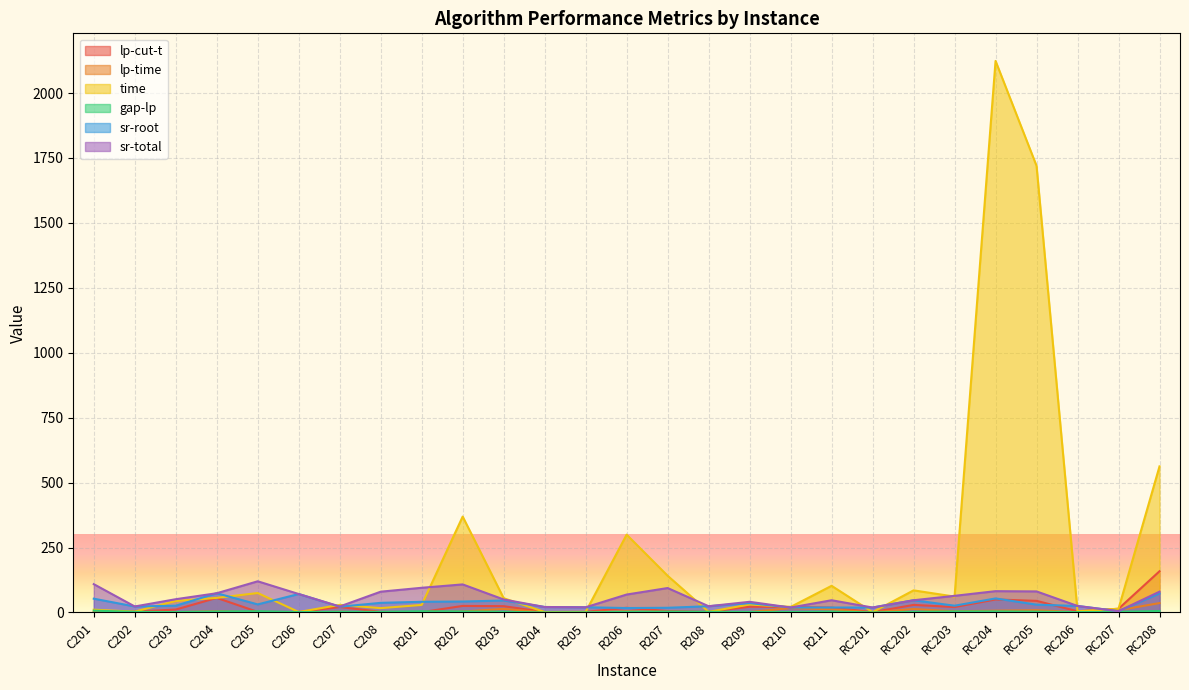

What is the approximate value of gap-lp at R207?

3.3